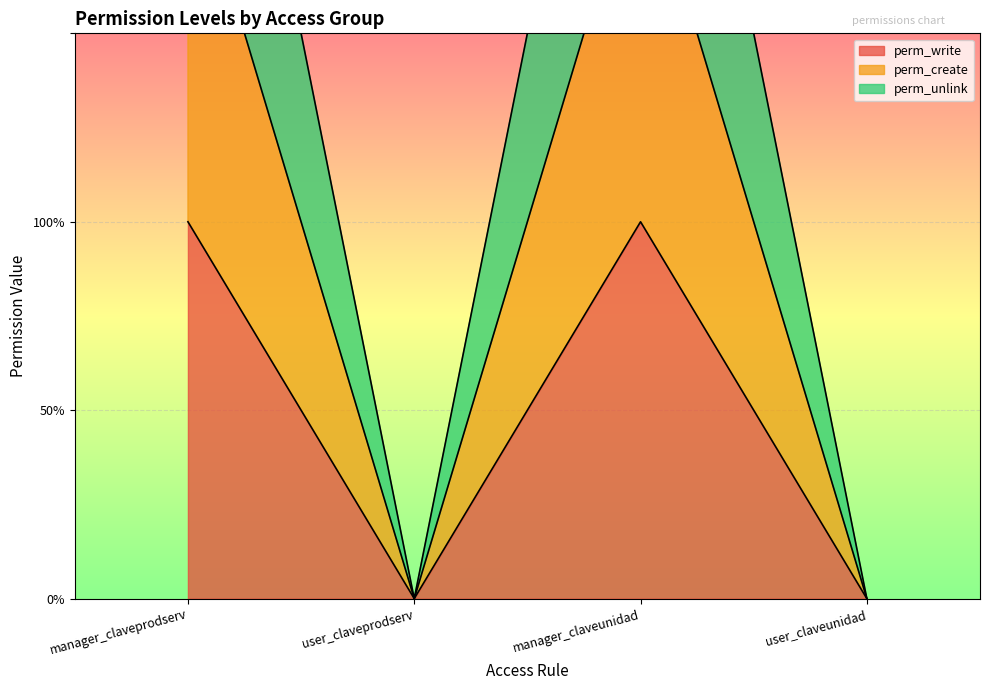

Reading right to left, transcribe all the data shown in this chart.

perm_write: user_claveunidad=0	manager_claveunidad=1	user_claveprodserv=0	manager_claveprodserv=1
perm_create: user_claveunidad=0	manager_claveunidad=2	user_claveprodserv=0	manager_claveprodserv=2
perm_unlink: user_claveunidad=0	manager_claveunidad=3	user_claveprodserv=0	manager_claveprodserv=3